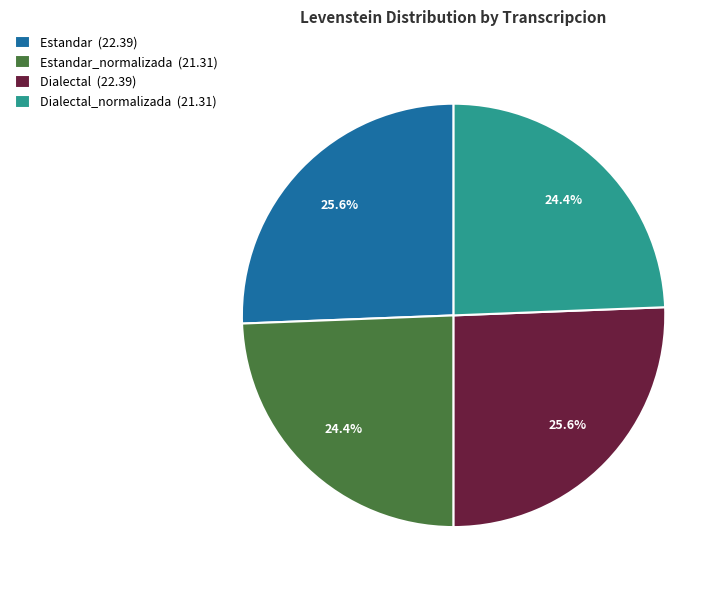

Approximately how many times larger is the value at Dialectal_normalizada (21.31) compared to Estandar_normalizada (21.31)?

1.0